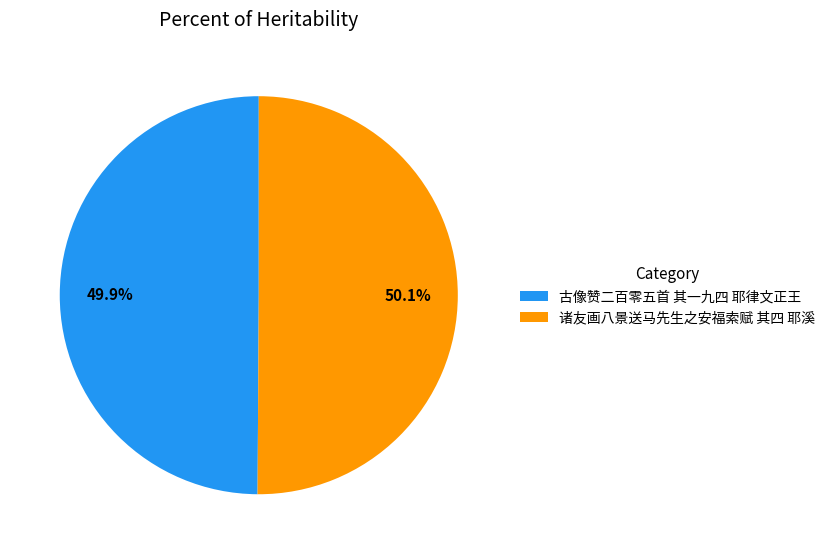

Approximately how many times larger is the value at 古像赞二百零五首 其一九四 耶律文正王 compared to 诸友画八景送马先生之安福索赋 其四 耶溪?

1.0